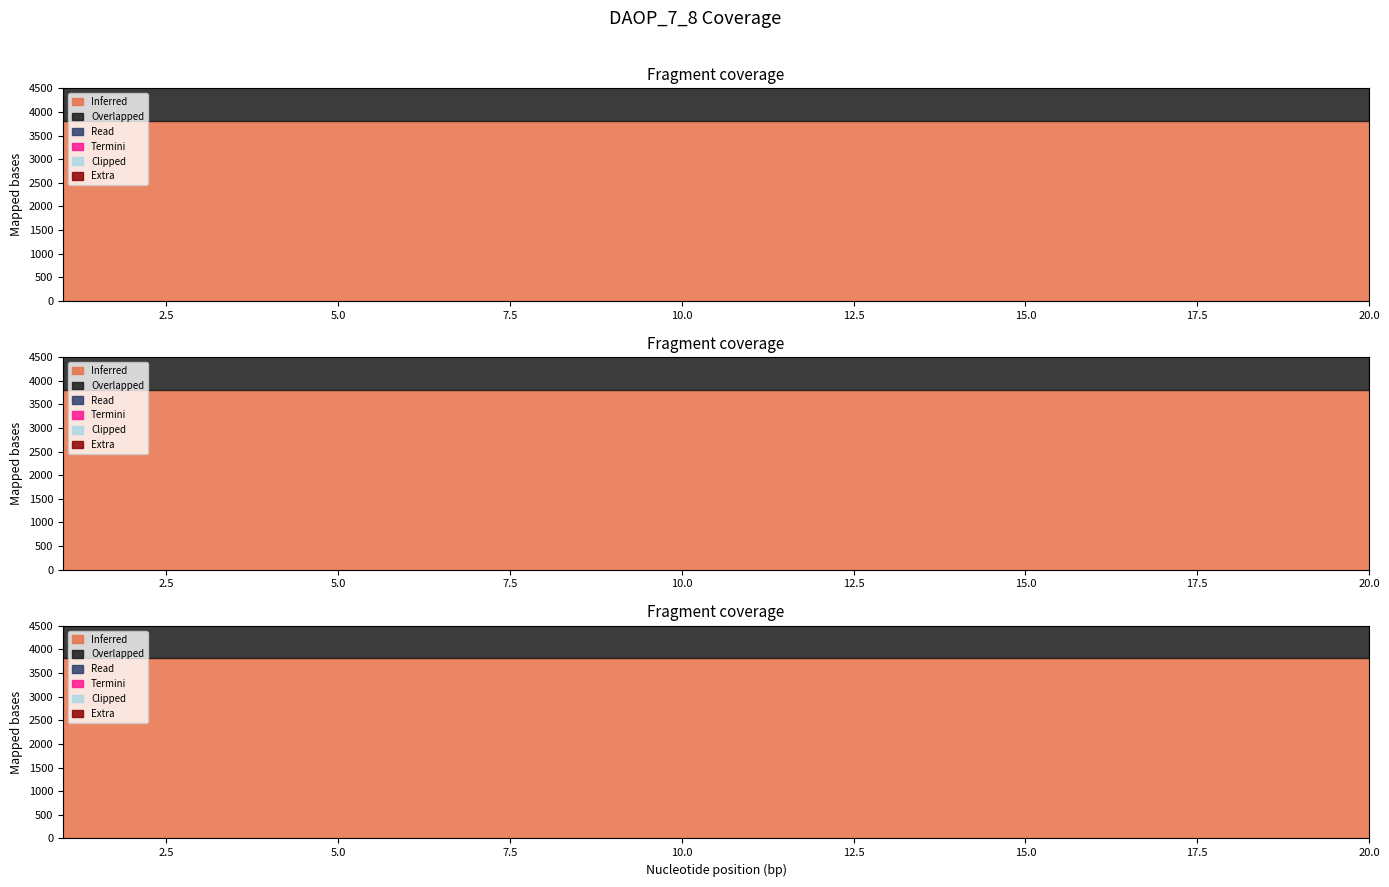

Which has a higher value, 15 or 3?

15